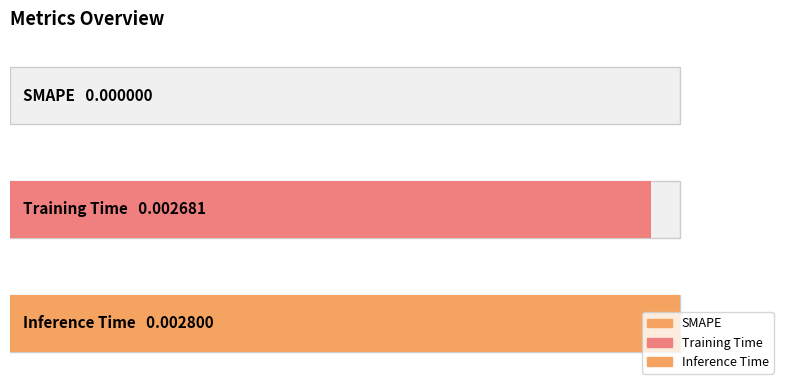

The value at Inference Time is 0.0. True or false?

True